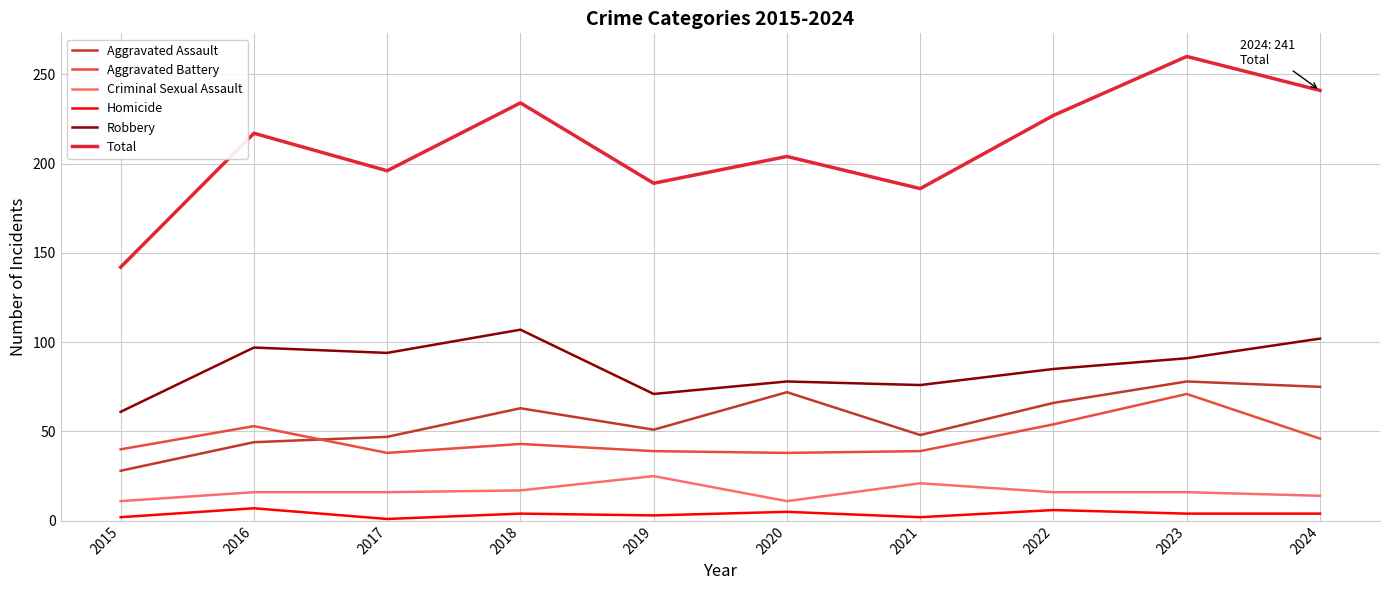

What is the difference between the maximum and second lowest values in the Total series?

74